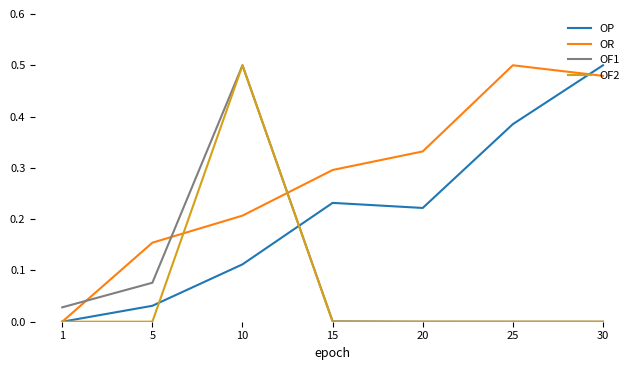

True or false: OF1 and OR intersect in this chart.

True